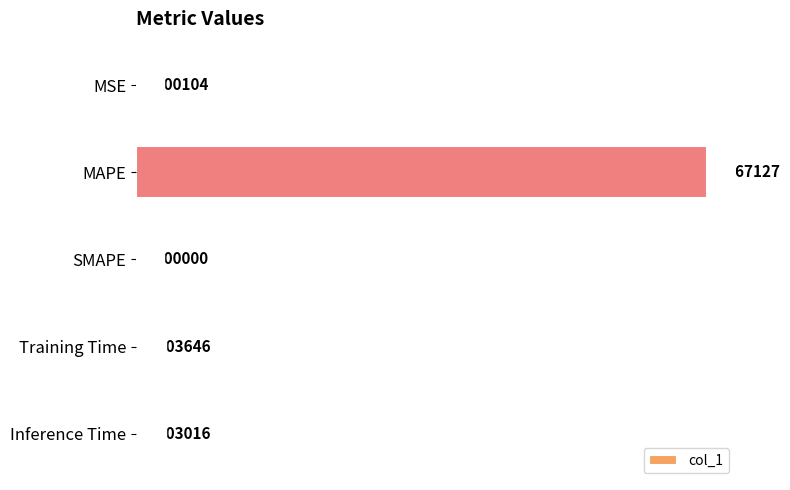

Which category has the highest value across all series?

MAPE